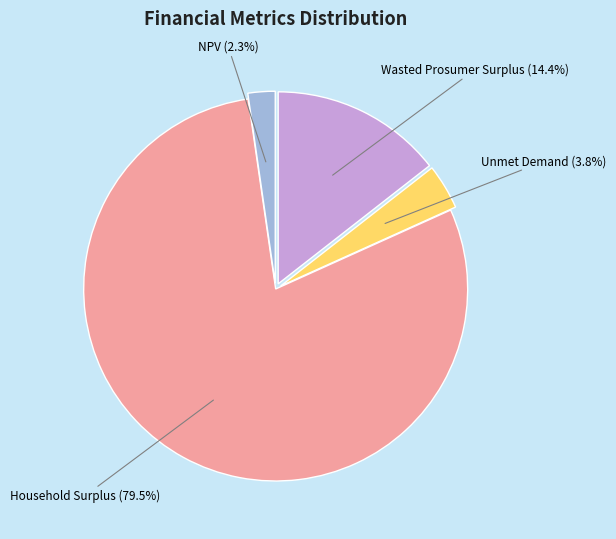

What portion of the pie excludes Wasted Prosumer Surplus?

85.6%